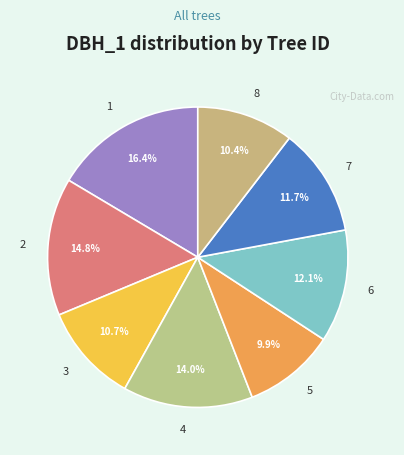

Is there any slice that represents more than half of the pie?

No